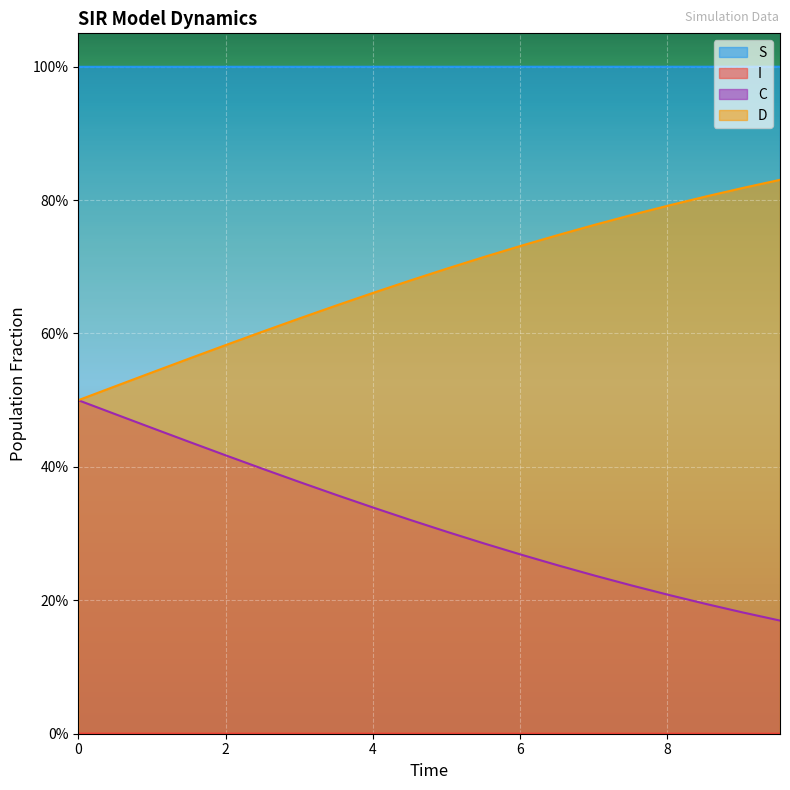

Which series has the largest total across all categories?

S